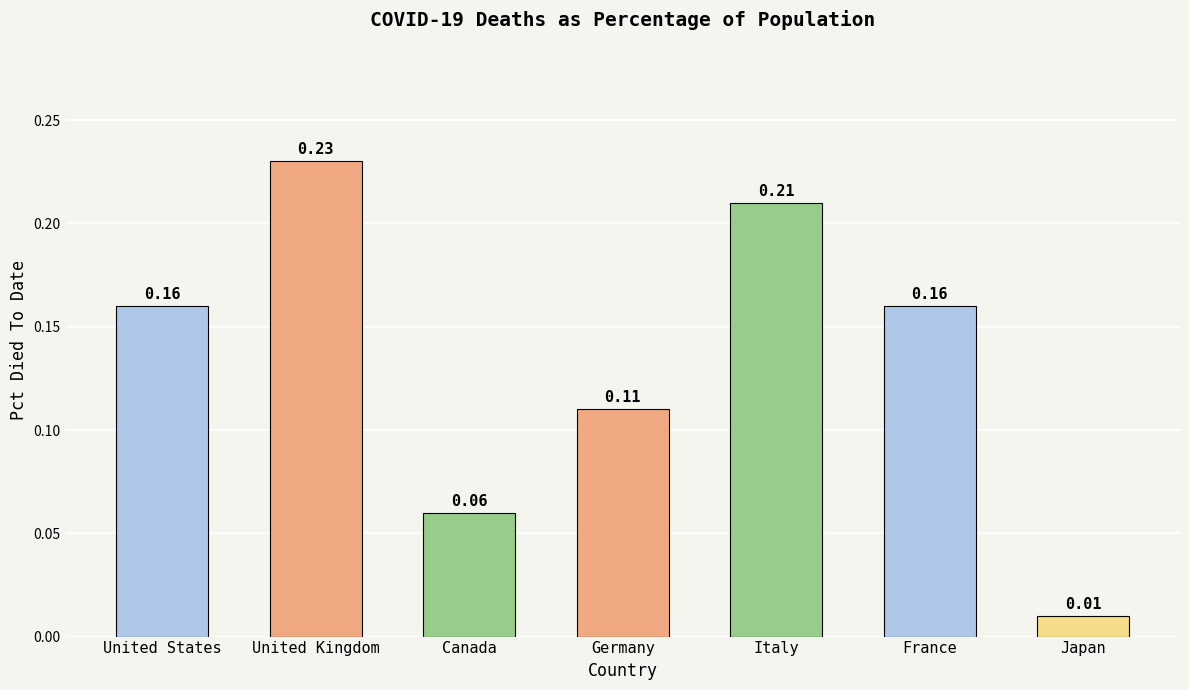

Which label corresponds to the smallest value in the chart?

Japan